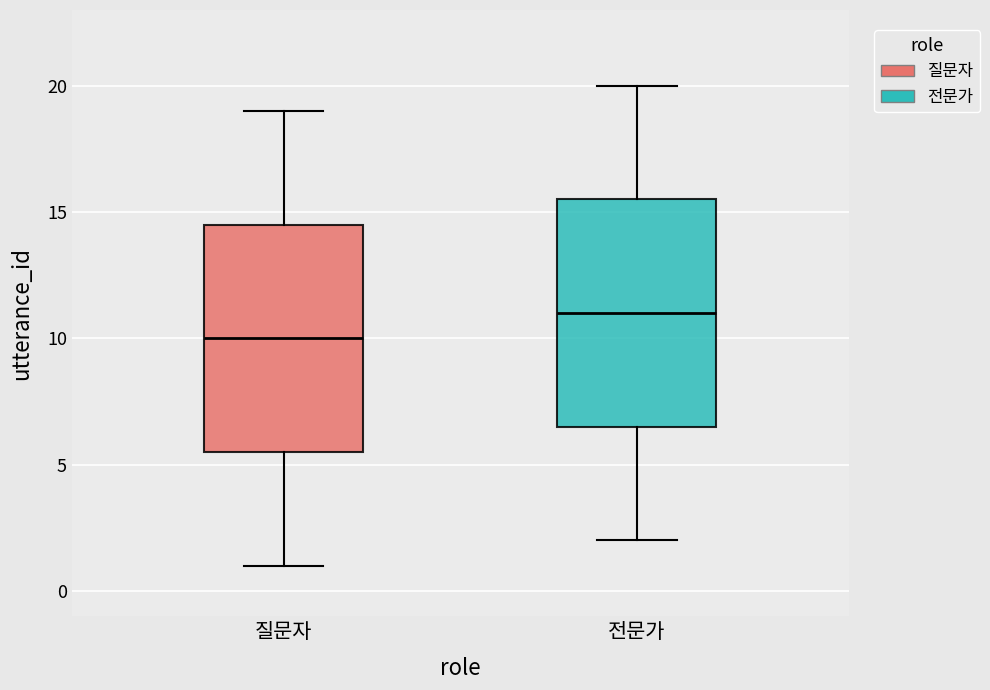

Where does the median line of the box for 전문가 sit on the y-axis? The values are not printed on the chart, so give them approximately, as read against the axis.

11.0